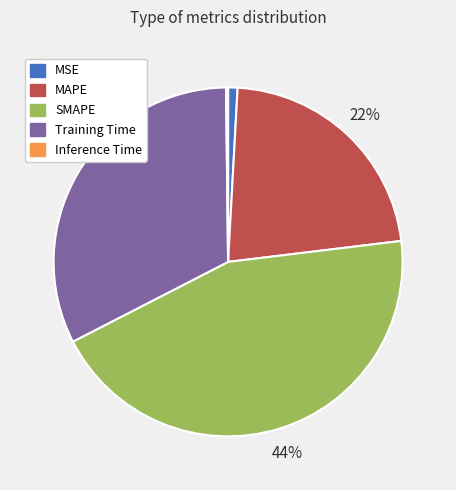

What is the largest slice in the pie chart?

SMAPE